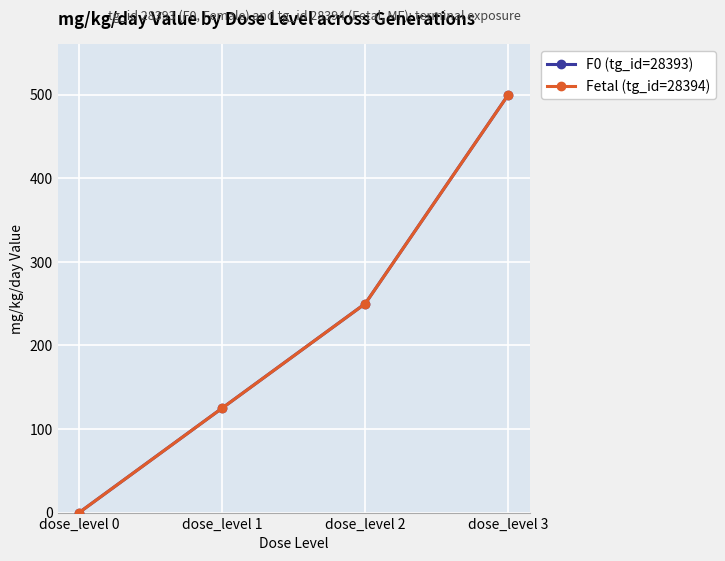

List the labels in order of F0 (tg_id=28393) value, smallest first.

dose_level 0, dose_level 1, dose_level 2, dose_level 3